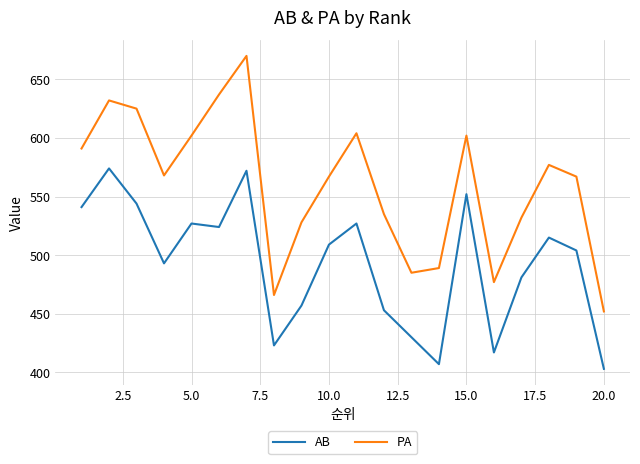

What are all the series names shown in the legend?

AB, PA